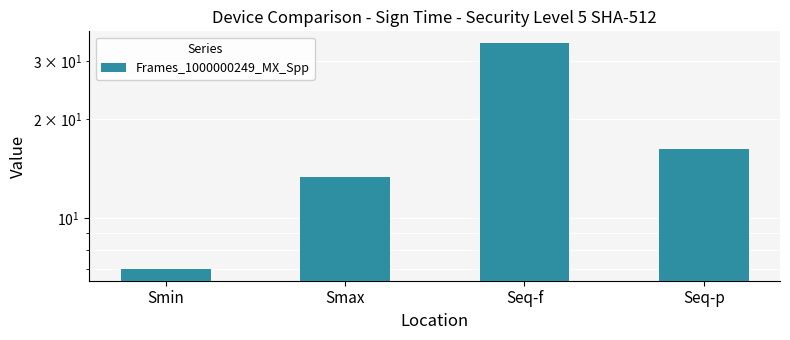

What is the change in value from Seq-f to Seq-p?

-17.9